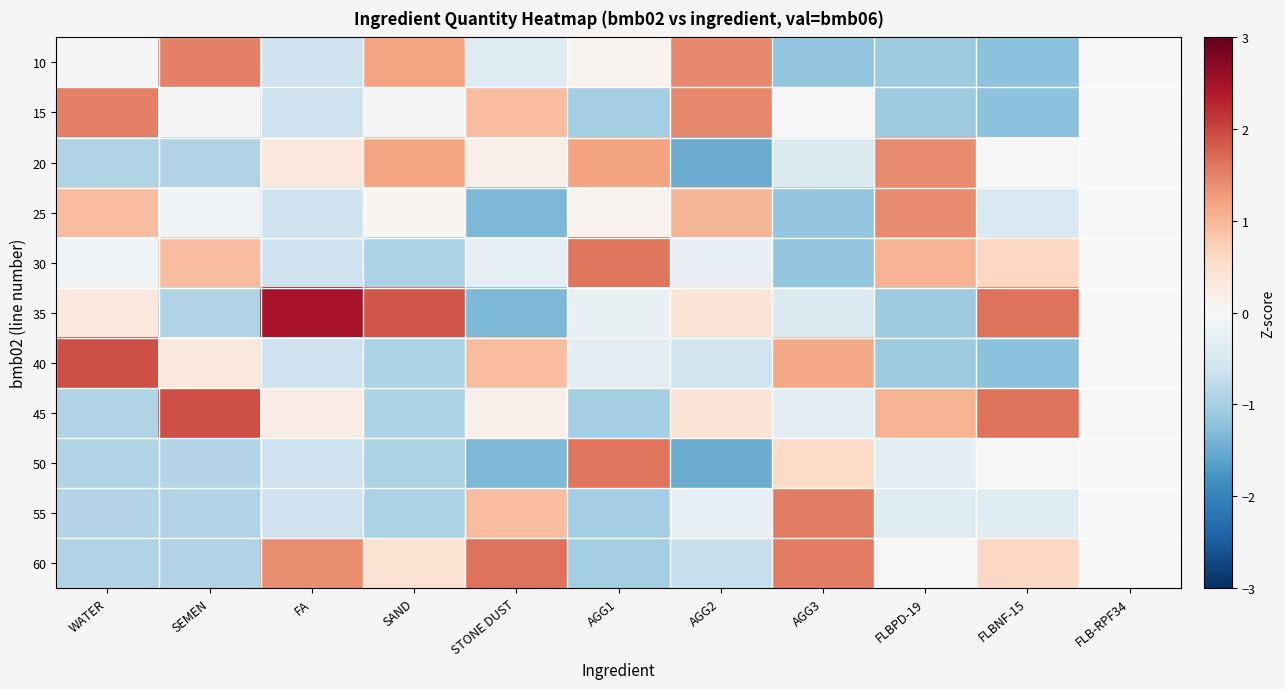

Count the number of categories in the chart.

11